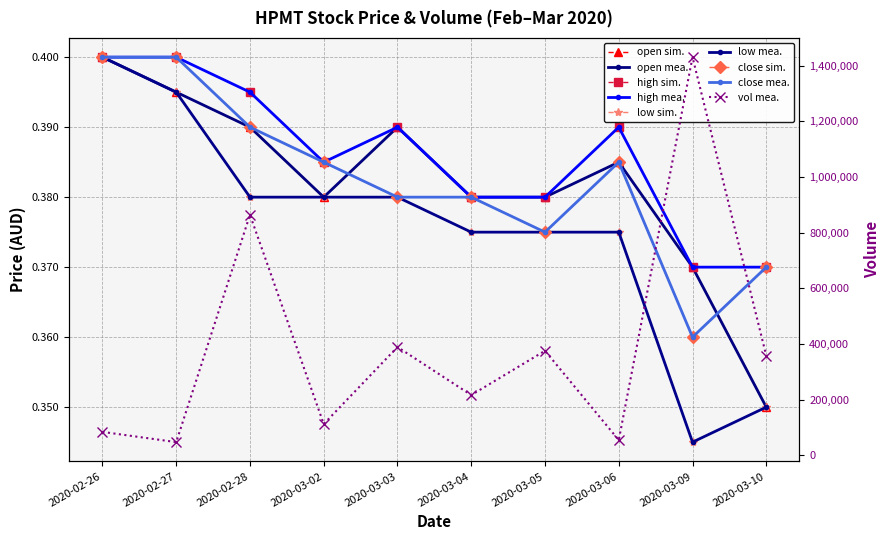

True or false: open has a value of 0.4 at 2020-03-06.

True